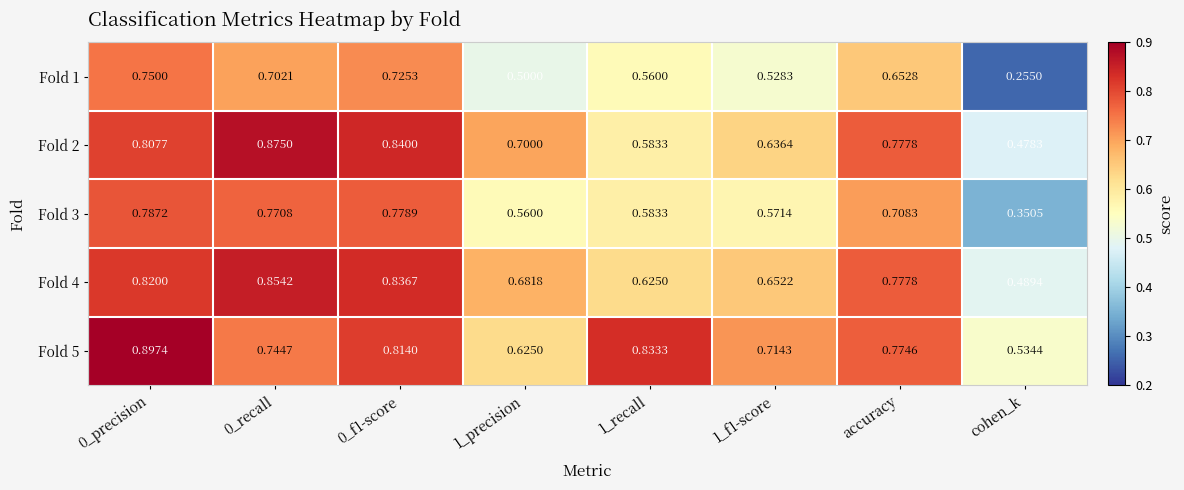

What is the spread (max minus min) of values at 1_f1-score?

0.2